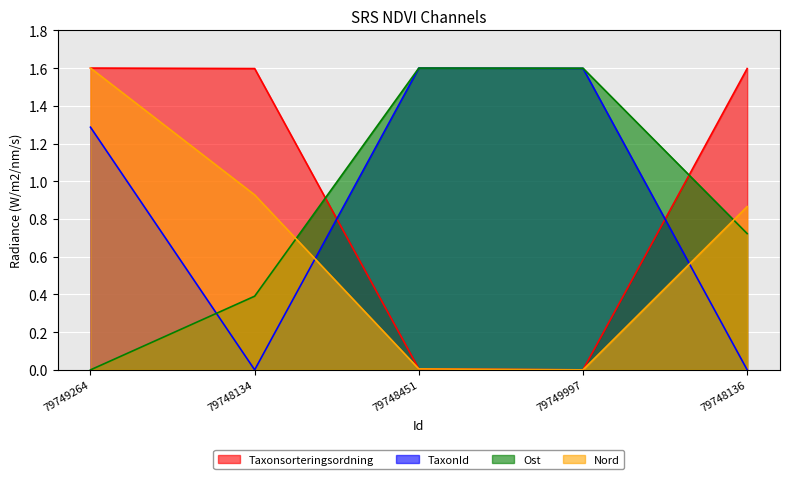

Where is the first local minimum for TaxonId?

79748134